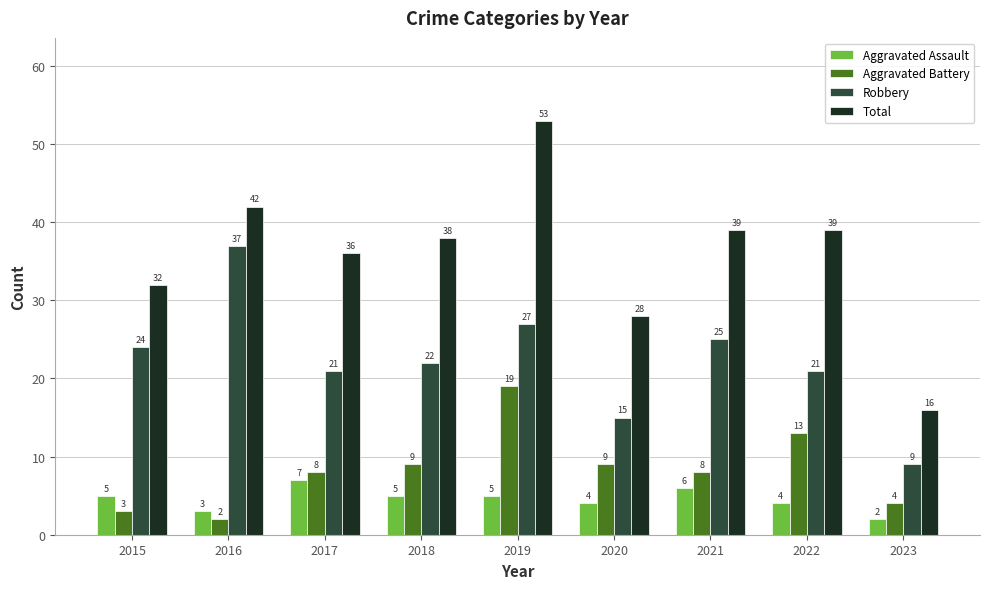

At which label does Robbery first exceed 22?

2015